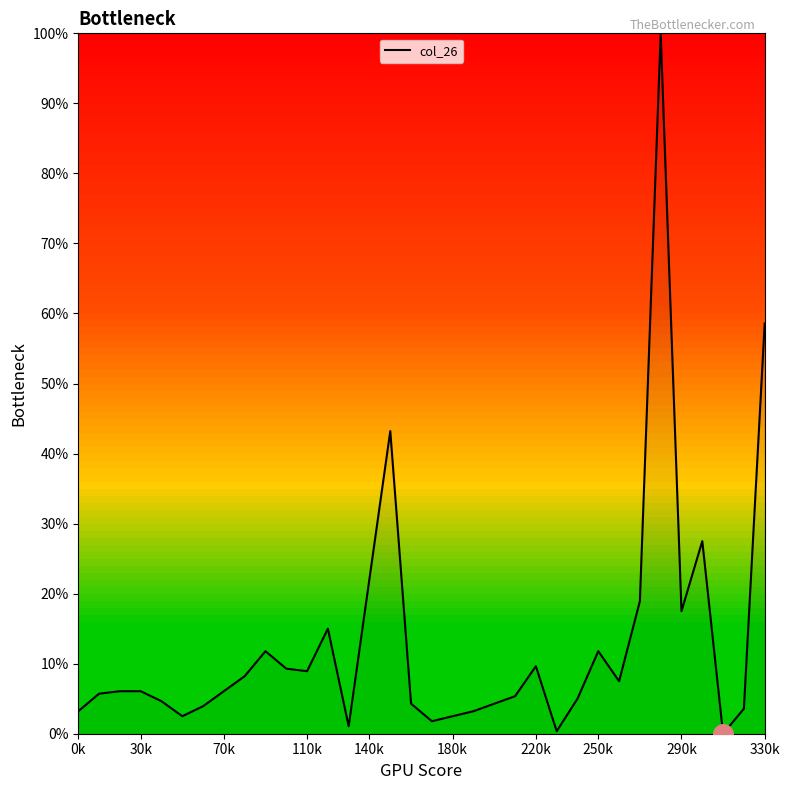

What is the difference between the maximum and minimum values?

100.0